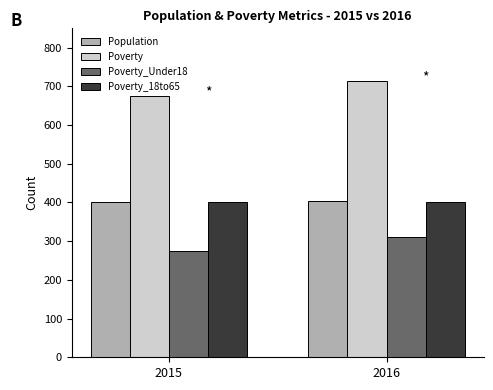

Count the Poverty values in the range 675 to 714.

2